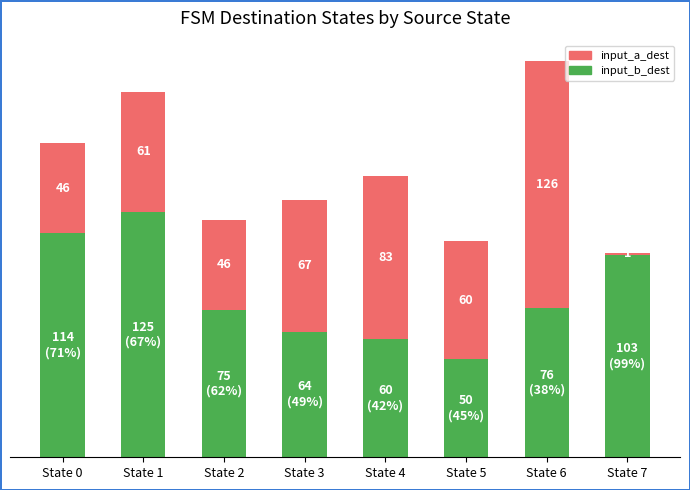

At which category is the sum across all series the highest?

State 6